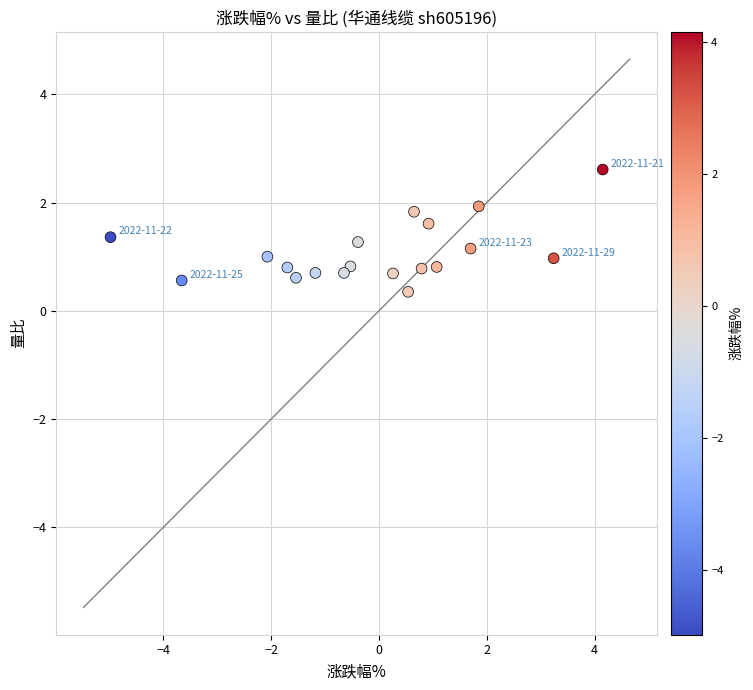

What is the range of Y values (max minus min)?

2.3